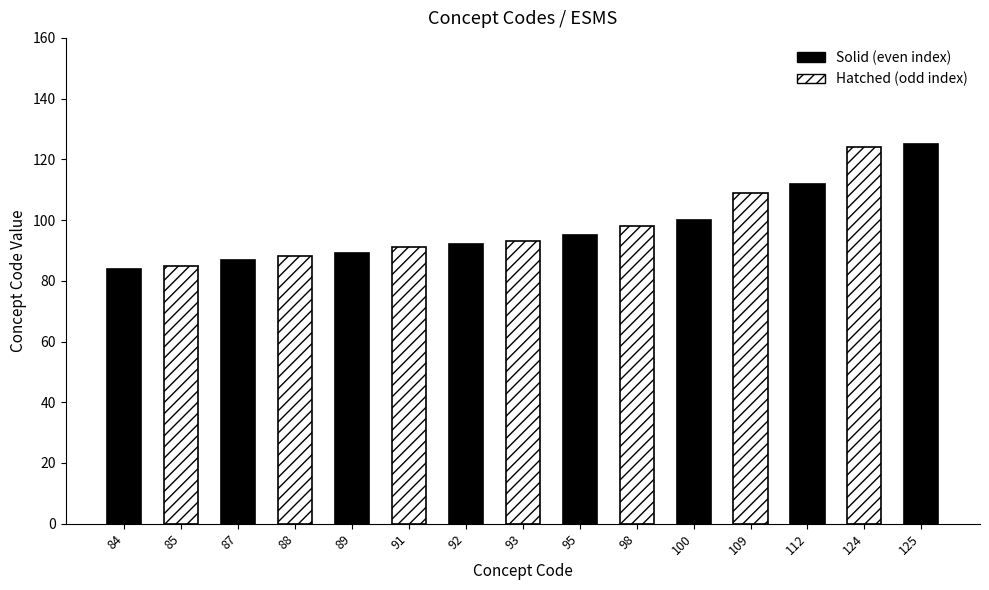

Between 84 and 109, which is larger?

109